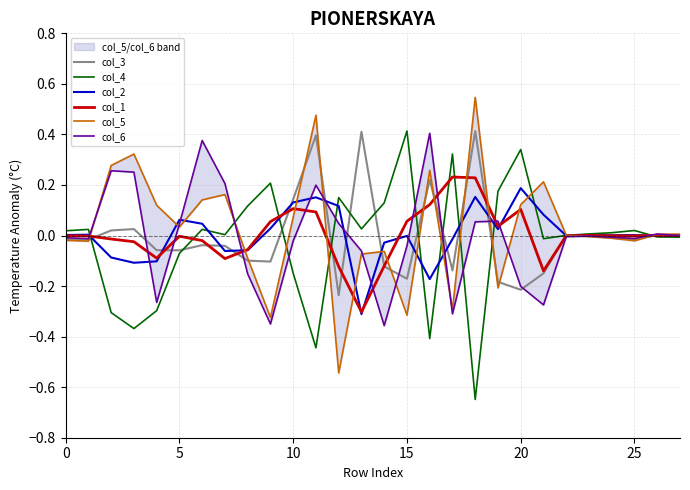

Which category has the lowest value in the col_2 series?

13